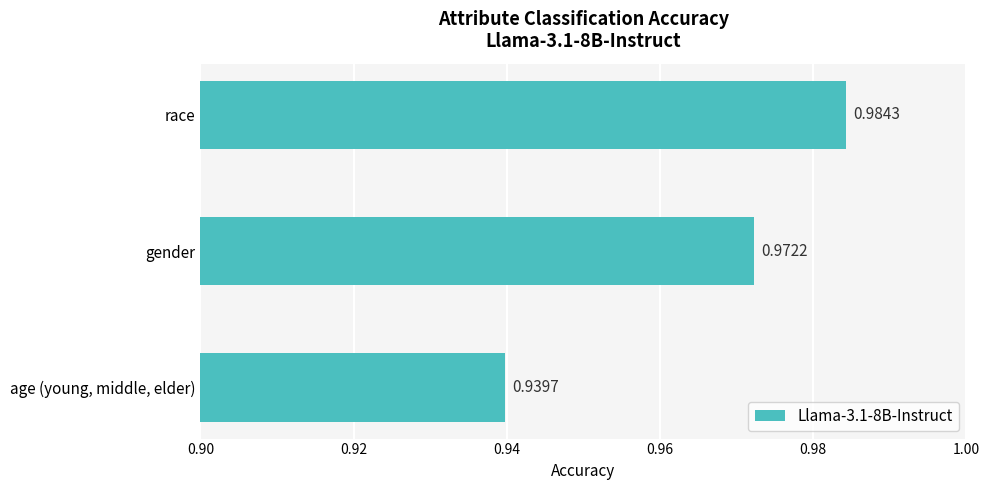

At which label is the value closest to 0?

age (young, middle, elder)